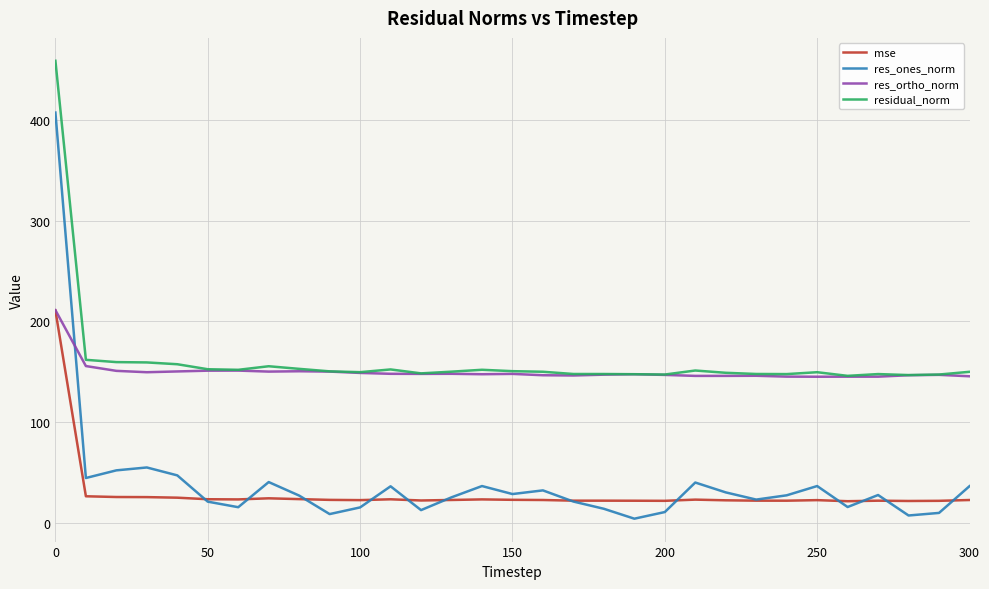

True or false: residual_norm and mse intersect in this chart.

False